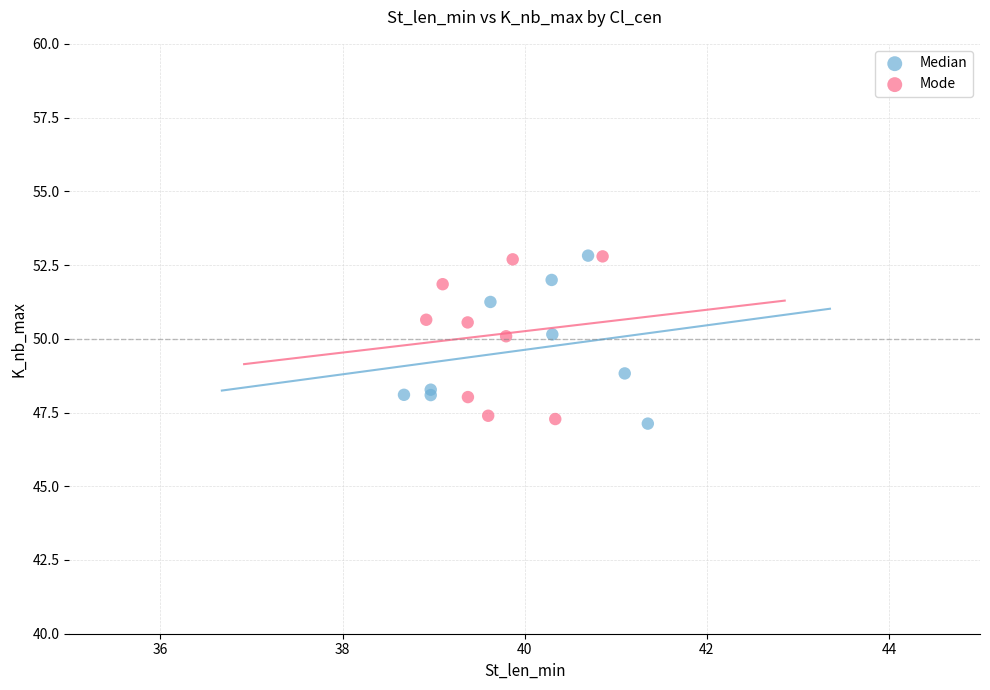

What are all the series names shown in the legend?

Median, Mode